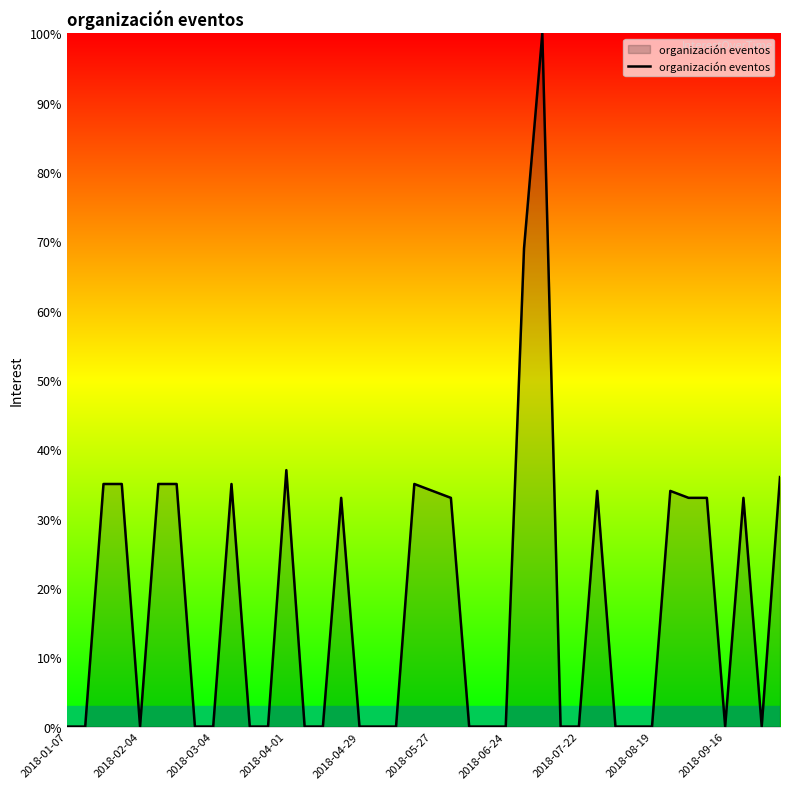

What is the average value?

18